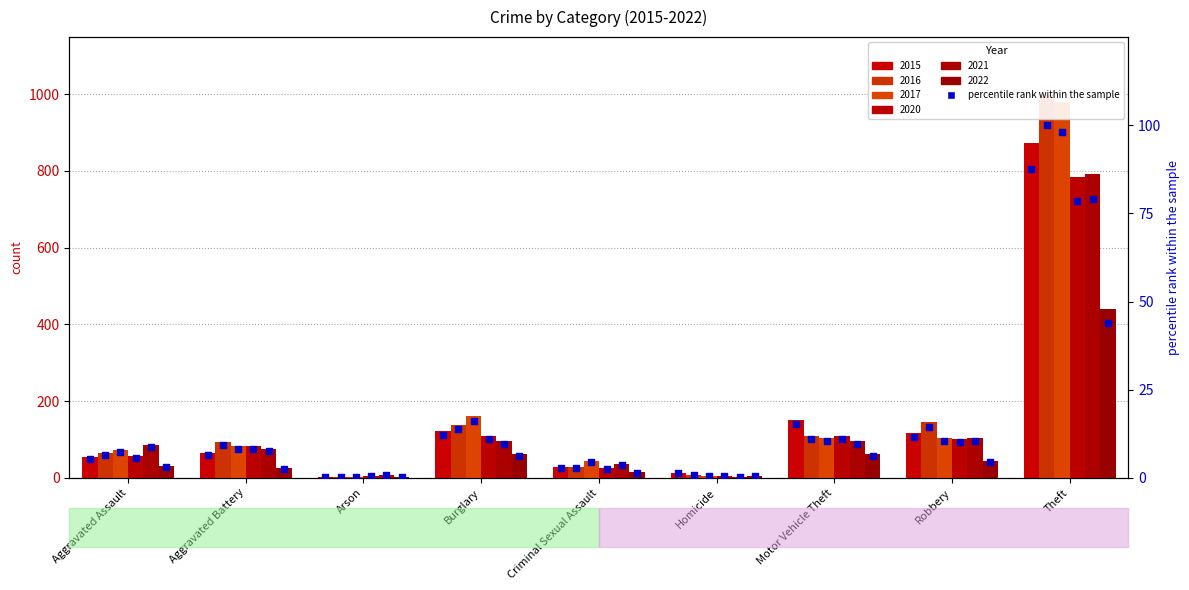

At which category is the sum across all series the highest?

Theft